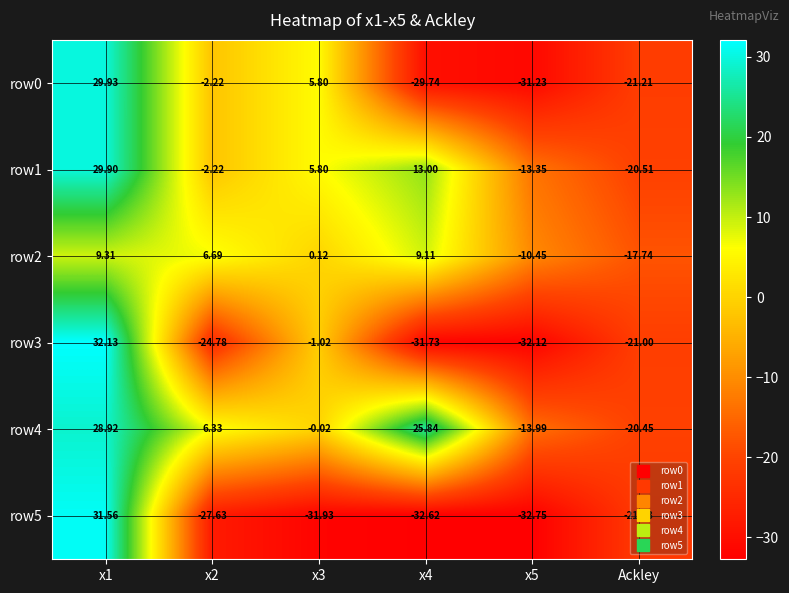

How many series are shown in this chart?

6